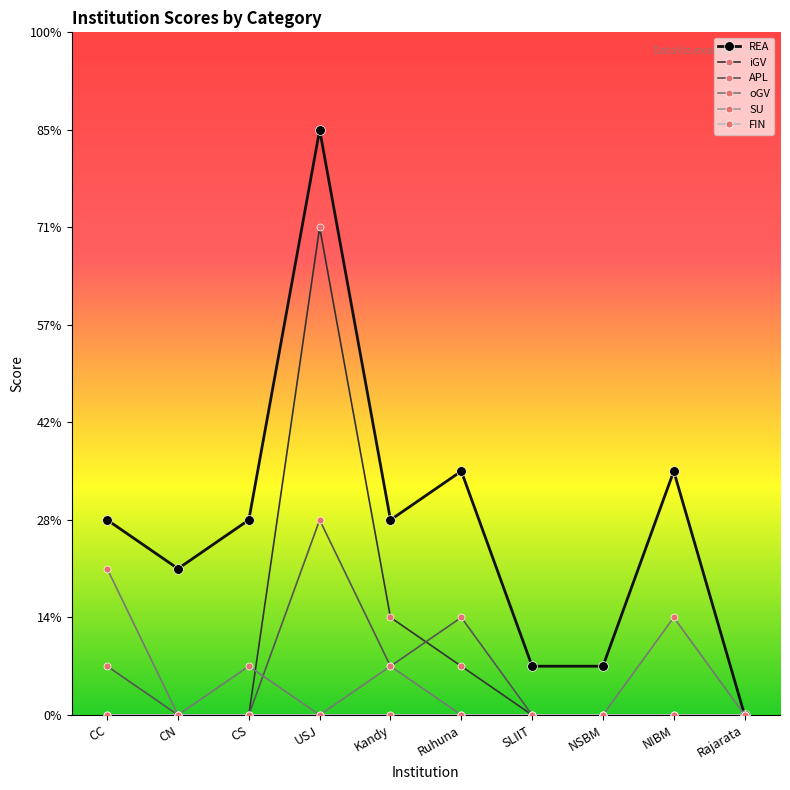

True or false: SU and FIN intersect in this chart.

False